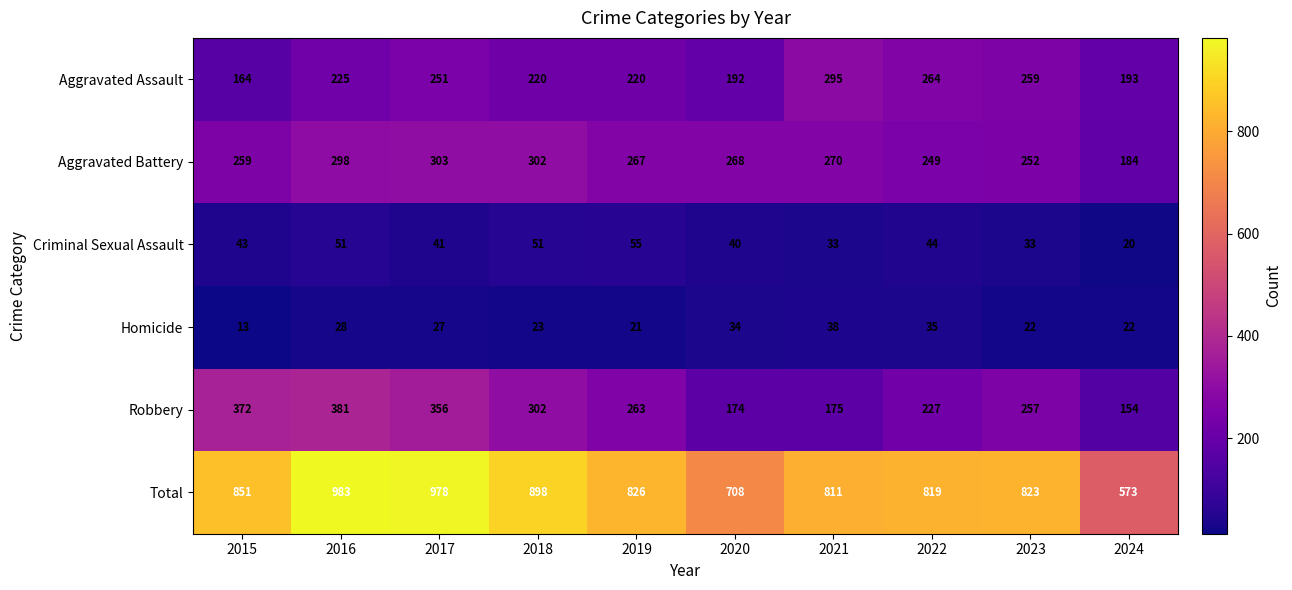

What is the difference between the Robbery values at 2024 and 2015?

218